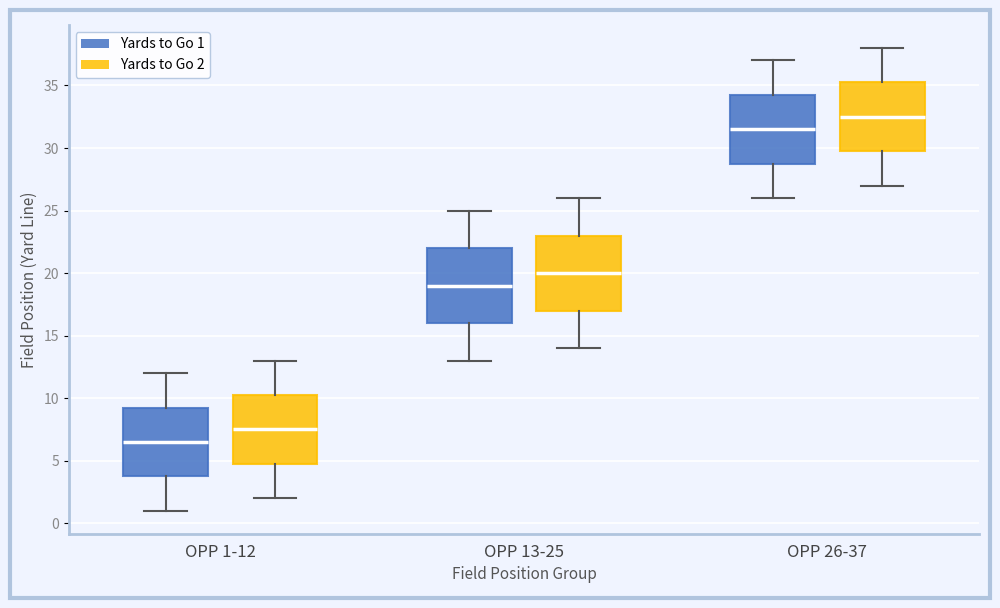

Reading left to right, transcribe this box plot: for each box, give where its median line is, the range the box spans, and where its two whiskers end, as read against the y-axis. The values are not printed on the chart, so give them approximately, as read against the axis.

OPP 1-12 (Yards to Go 1): median 6.5, box 4.0 to 9.5, whiskers 1.0 to 12.0
OPP 1-12 (Yards to Go 2): median 7.5, box 5.0 to 10.5, whiskers 2.0 to 13.0
OPP 13-25 (Yards to Go 1): median 19.0, box 16.0 to 22.0, whiskers 13.0 to 25.0
OPP 13-25 (Yards to Go 2): median 20.0, box 17.0 to 23.0, whiskers 14.0 to 26.0
OPP 26-37 (Yards to Go 1): median 31.5, box 29.0 to 34.5, whiskers 26.0 to 37.0
OPP 26-37 (Yards to Go 2): median 32.5, box 30.0 to 35.5, whiskers 27.0 to 38.0